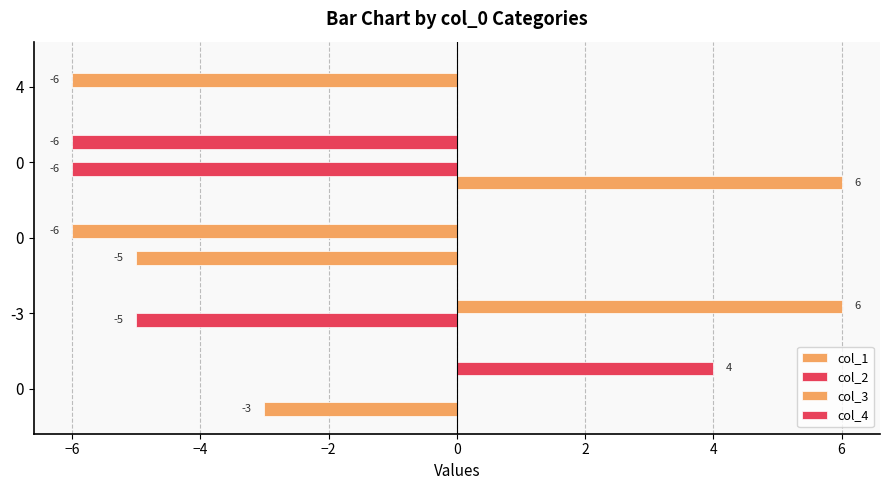

Count the number of data series in this chart.

4